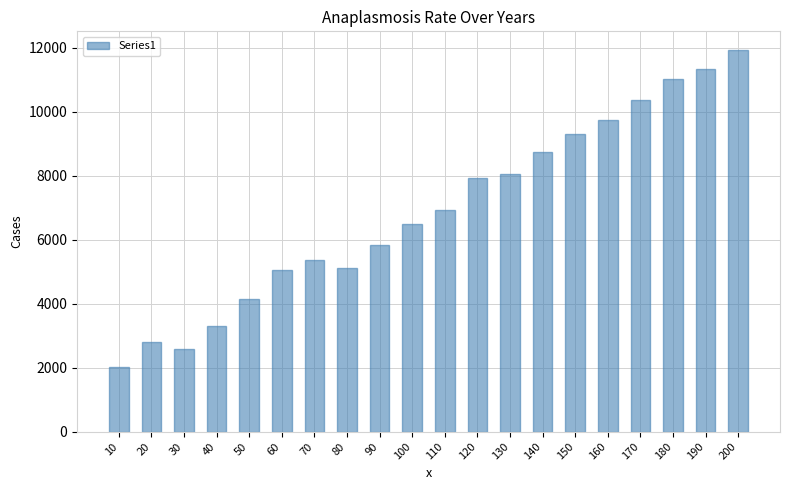

What is the change in value from 50 to 130?

+3903